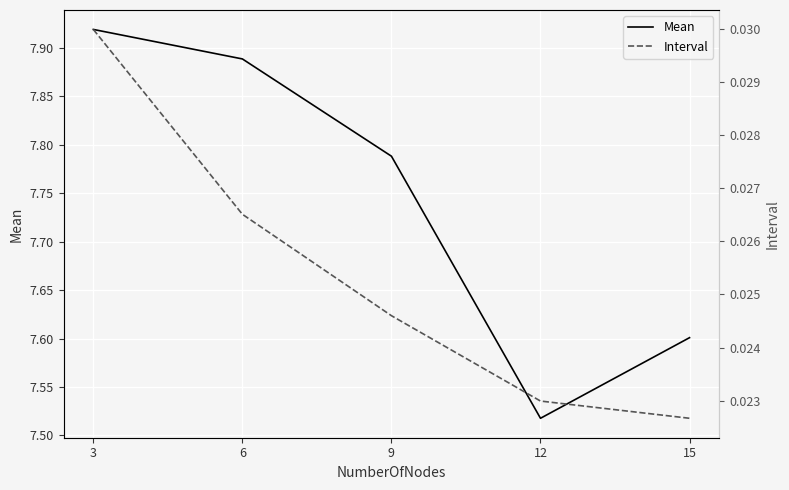

The value of Mean at 9 is 12.9. True or false?

False